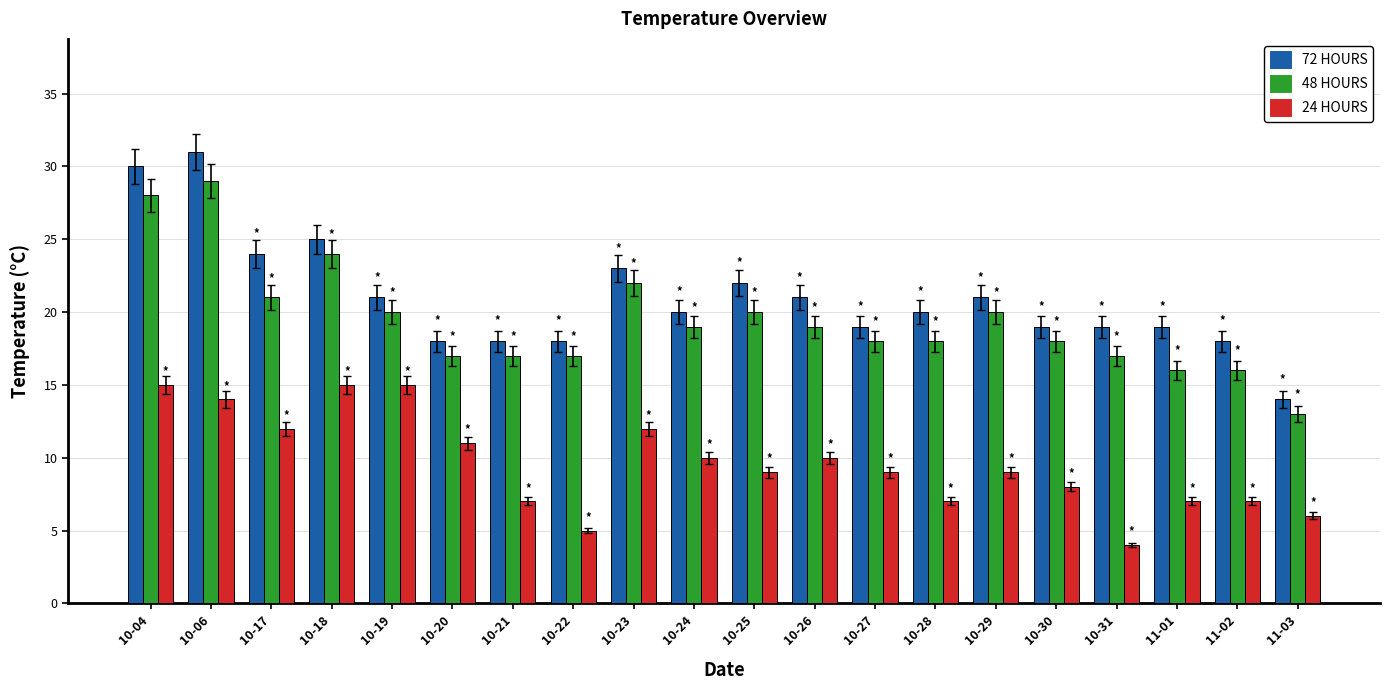

What position from the right is 10-19?

16